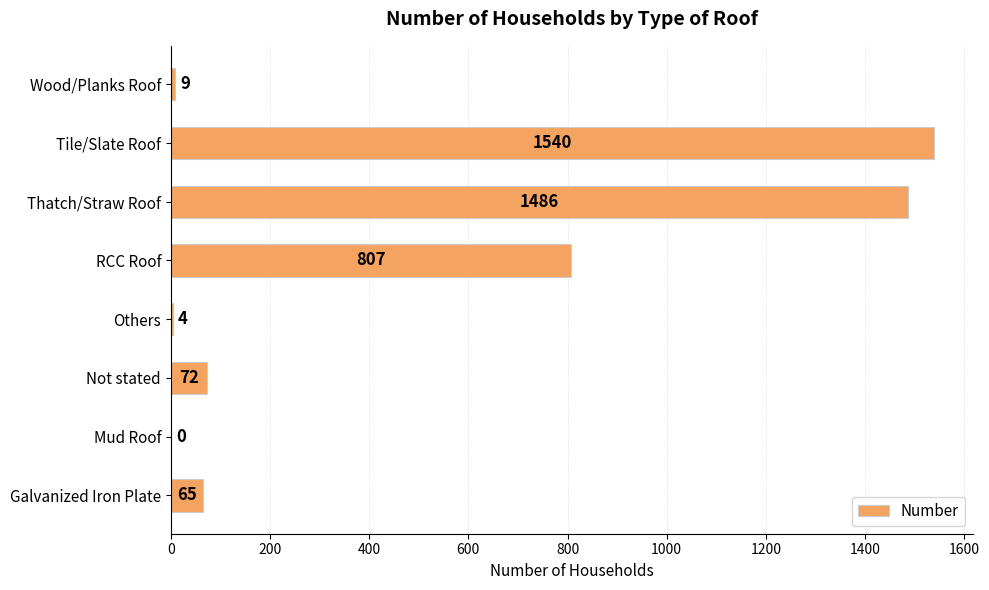

What is the maximum value shown in the chart?

1540